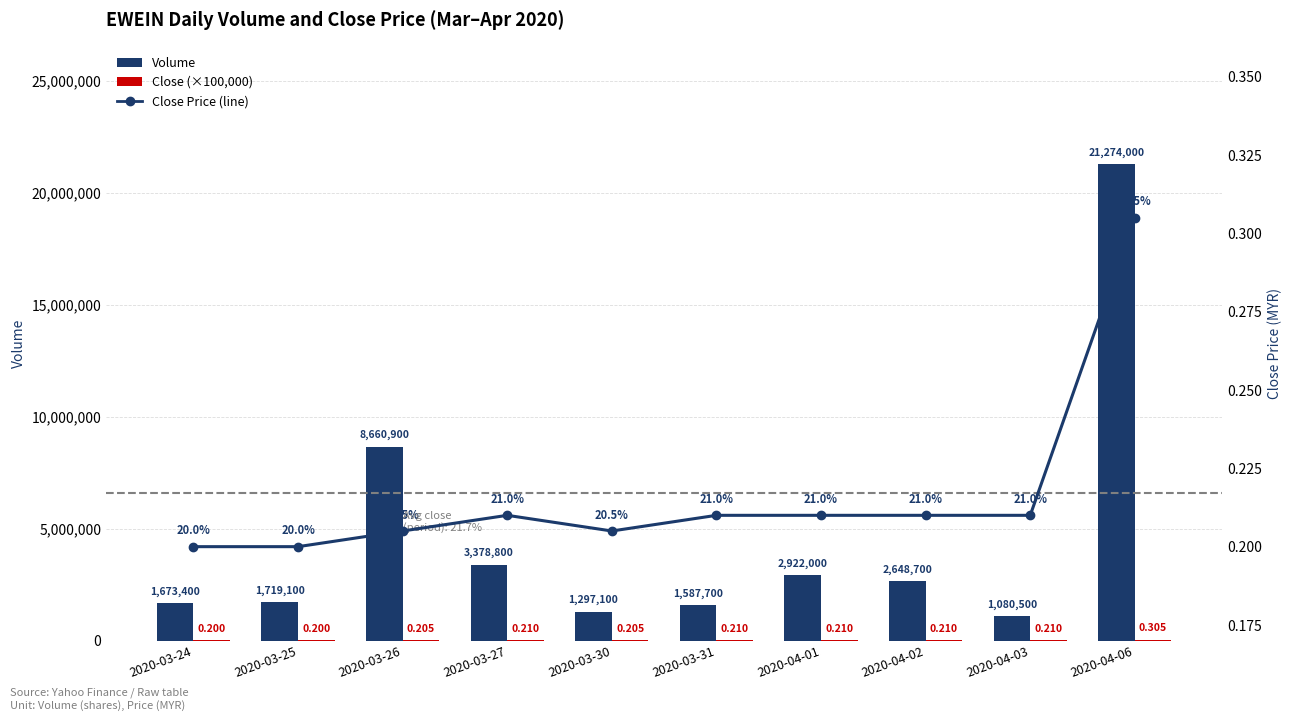

What are all the series names shown in the legend?

Volume, Close (×100,000), Close Price (line)